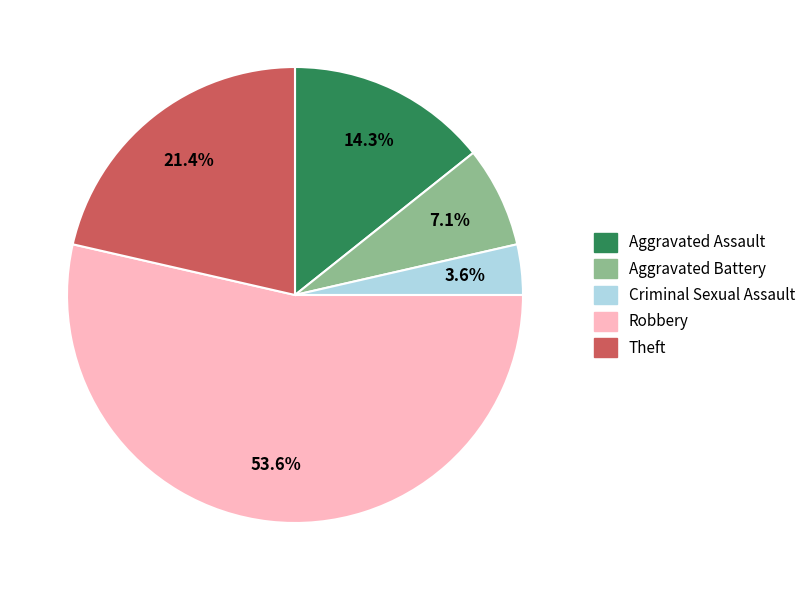

Which has a higher value, Criminal Sexual Assault or Robbery?

Robbery